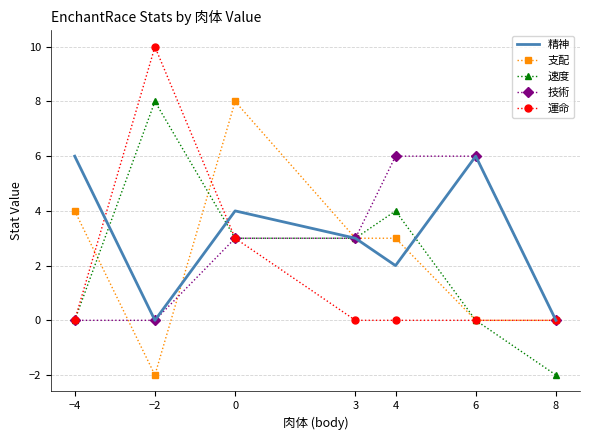

True or false: 運命 and 精神 intersect in this chart.

True